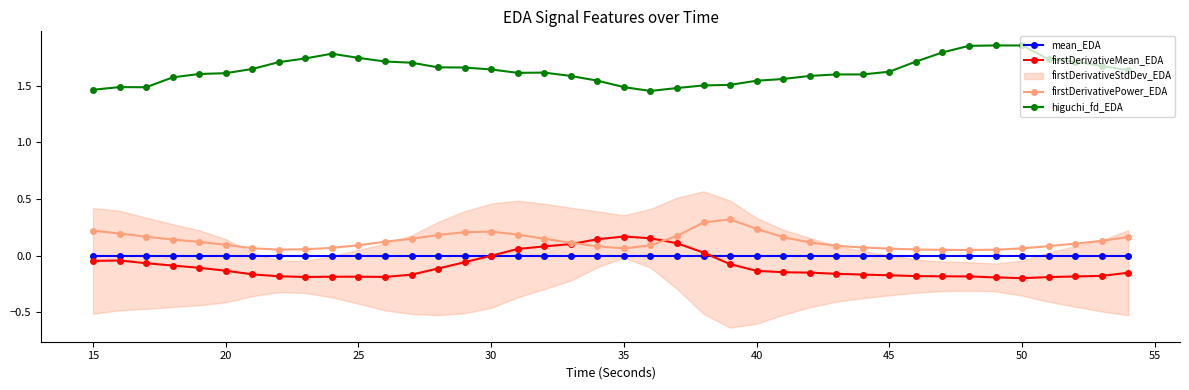

How many values in the firstDerivativeMean_EDA series exceed 0?

8